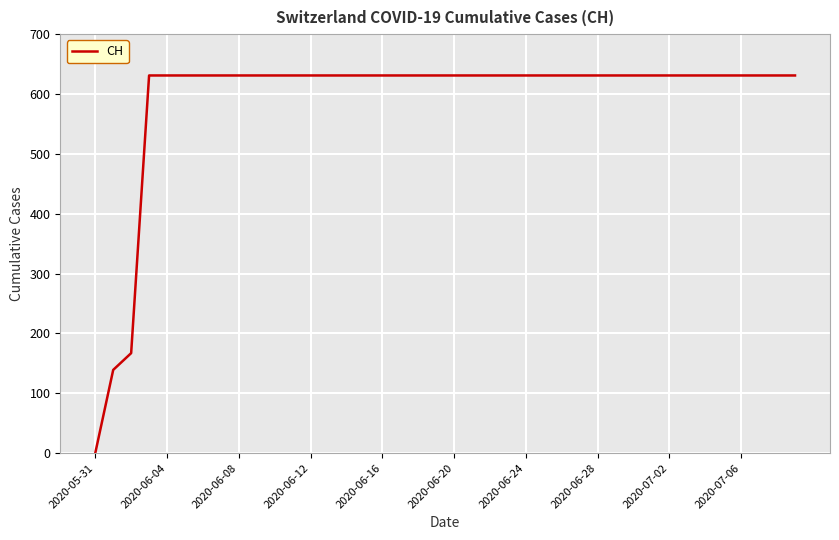

What is the greatest value displayed?

631